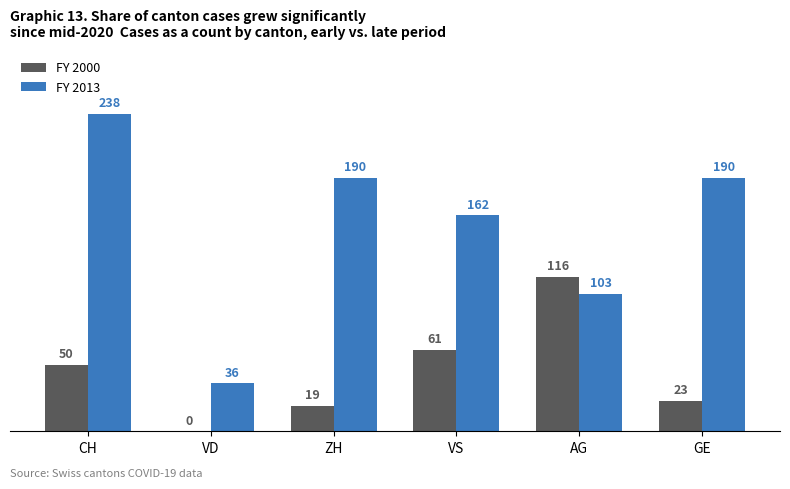

Is it true that FY 2013 equals 190 at ZH?

True